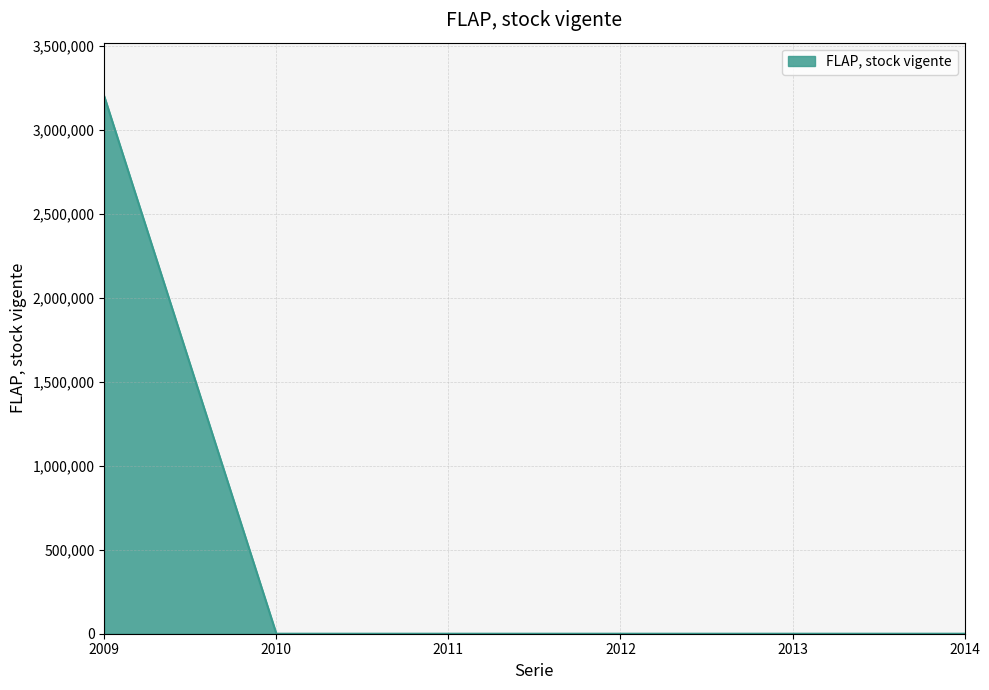

What is the average value?

533101